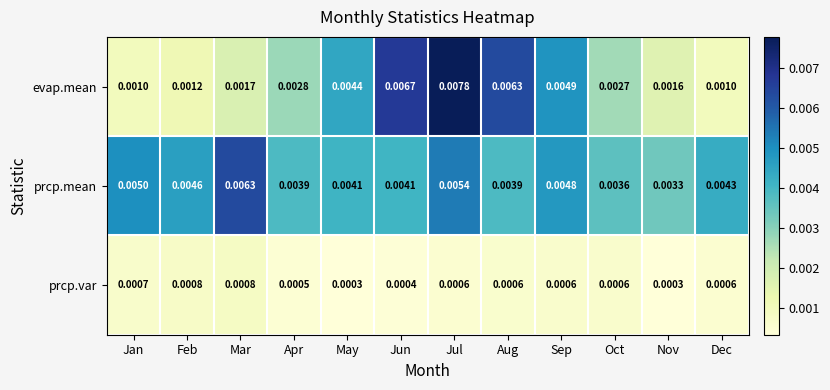

Rank the series at Jan from highest to lowest value.

prcp.mean, evap.mean, prcp.var